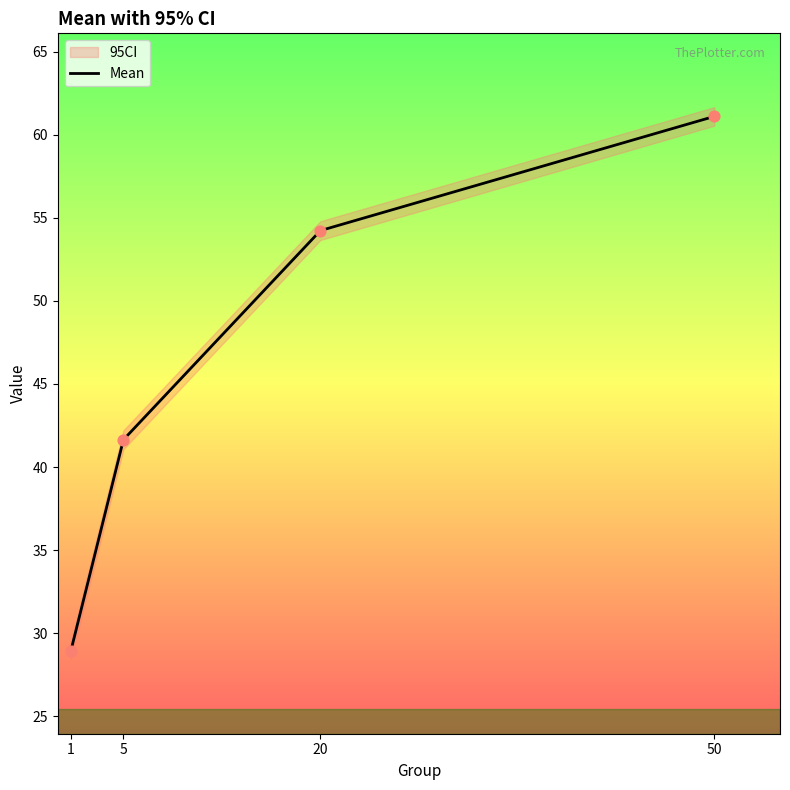

What is the change in value from 5 to 20?

+12.6